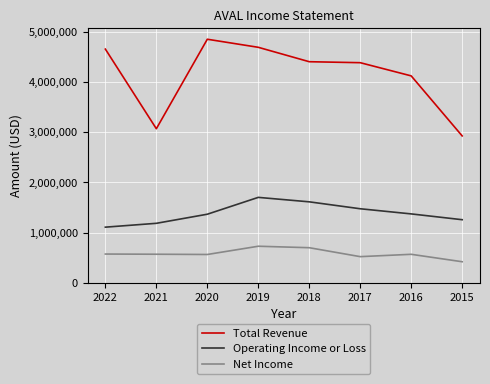

What is the smallest value displayed?

419400